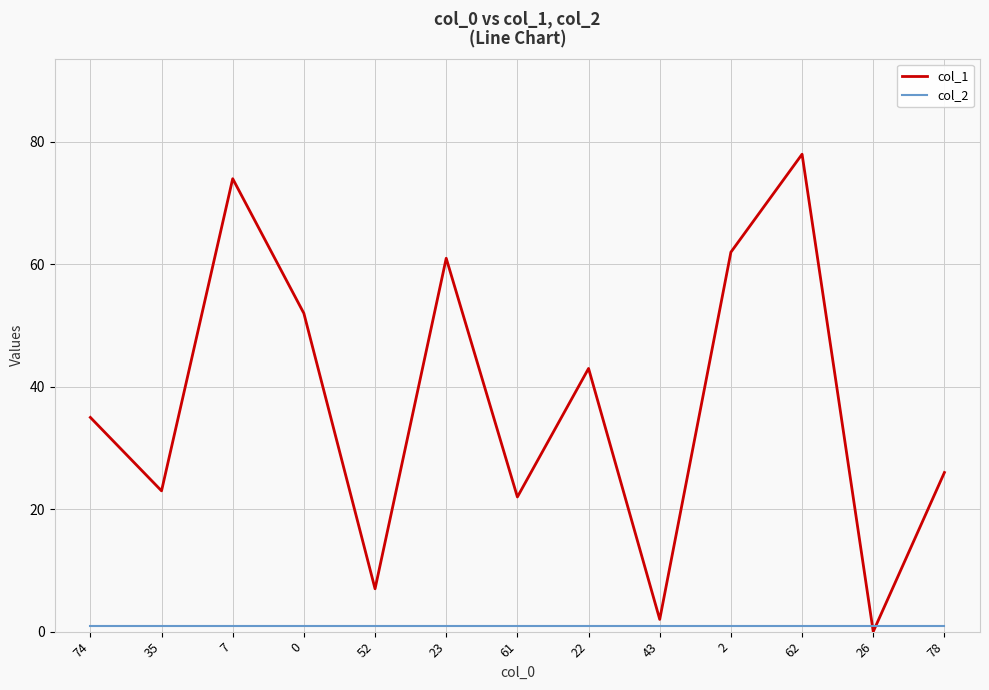

Is the value of col_1 at 74 greater than the value of col_2 at 43?

Yes